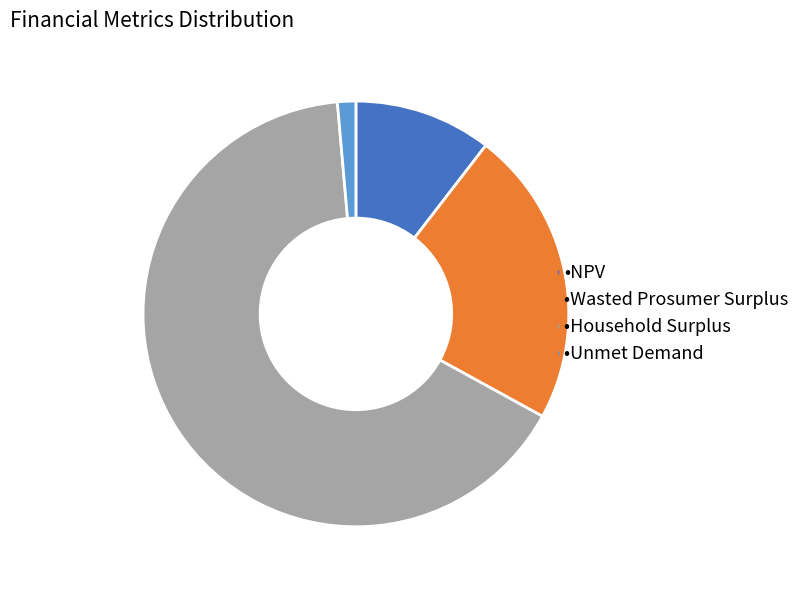

Is there any slice that represents more than half of the pie?

Yes